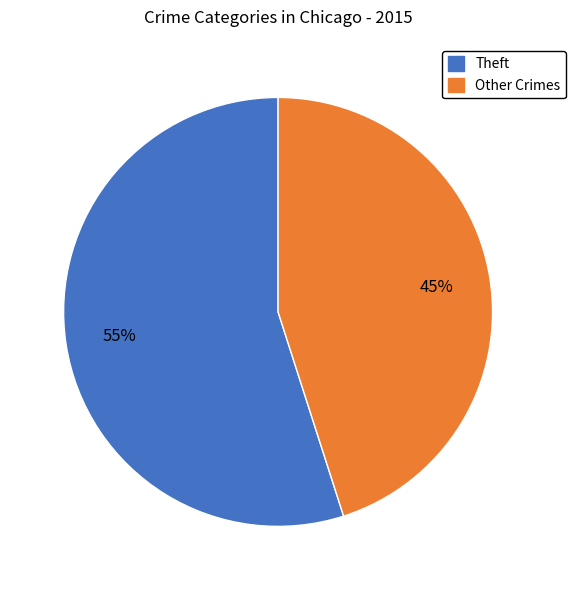

What is the ratio of the value at Theft to the value at Other Crimes?

1.2